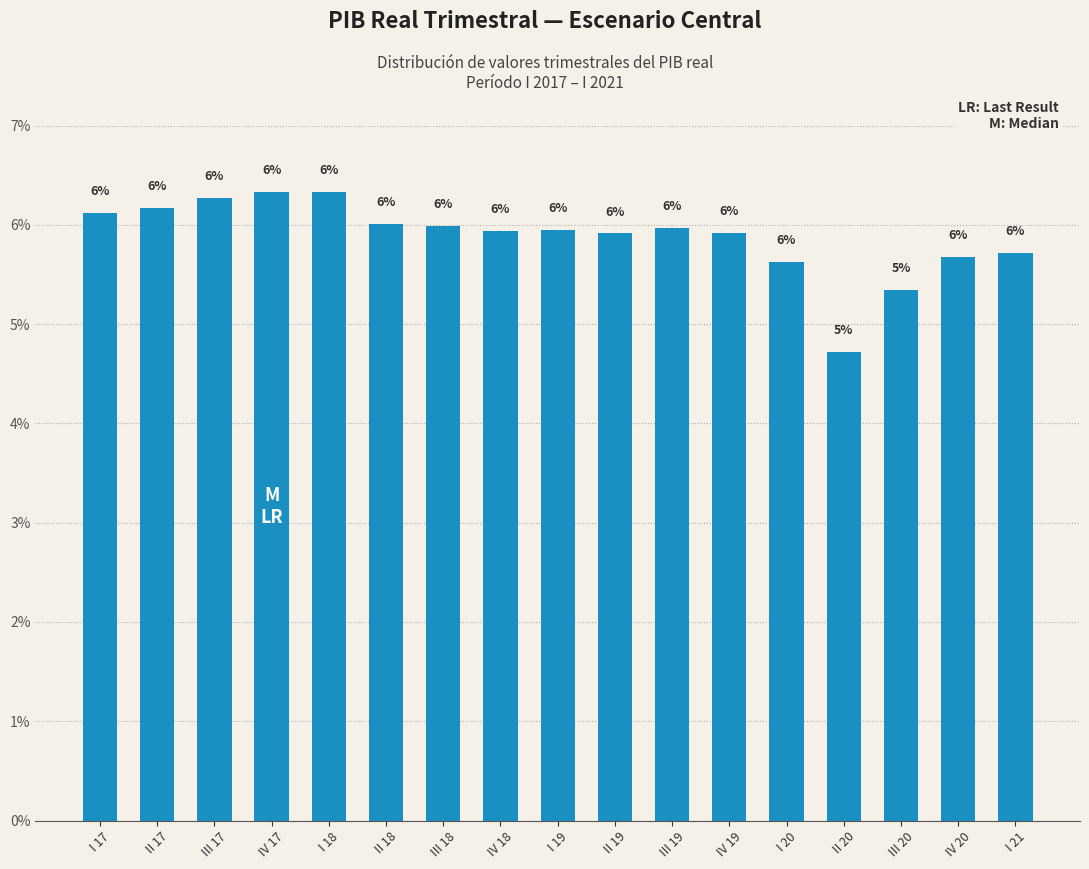

Are the bars horizontal?

No